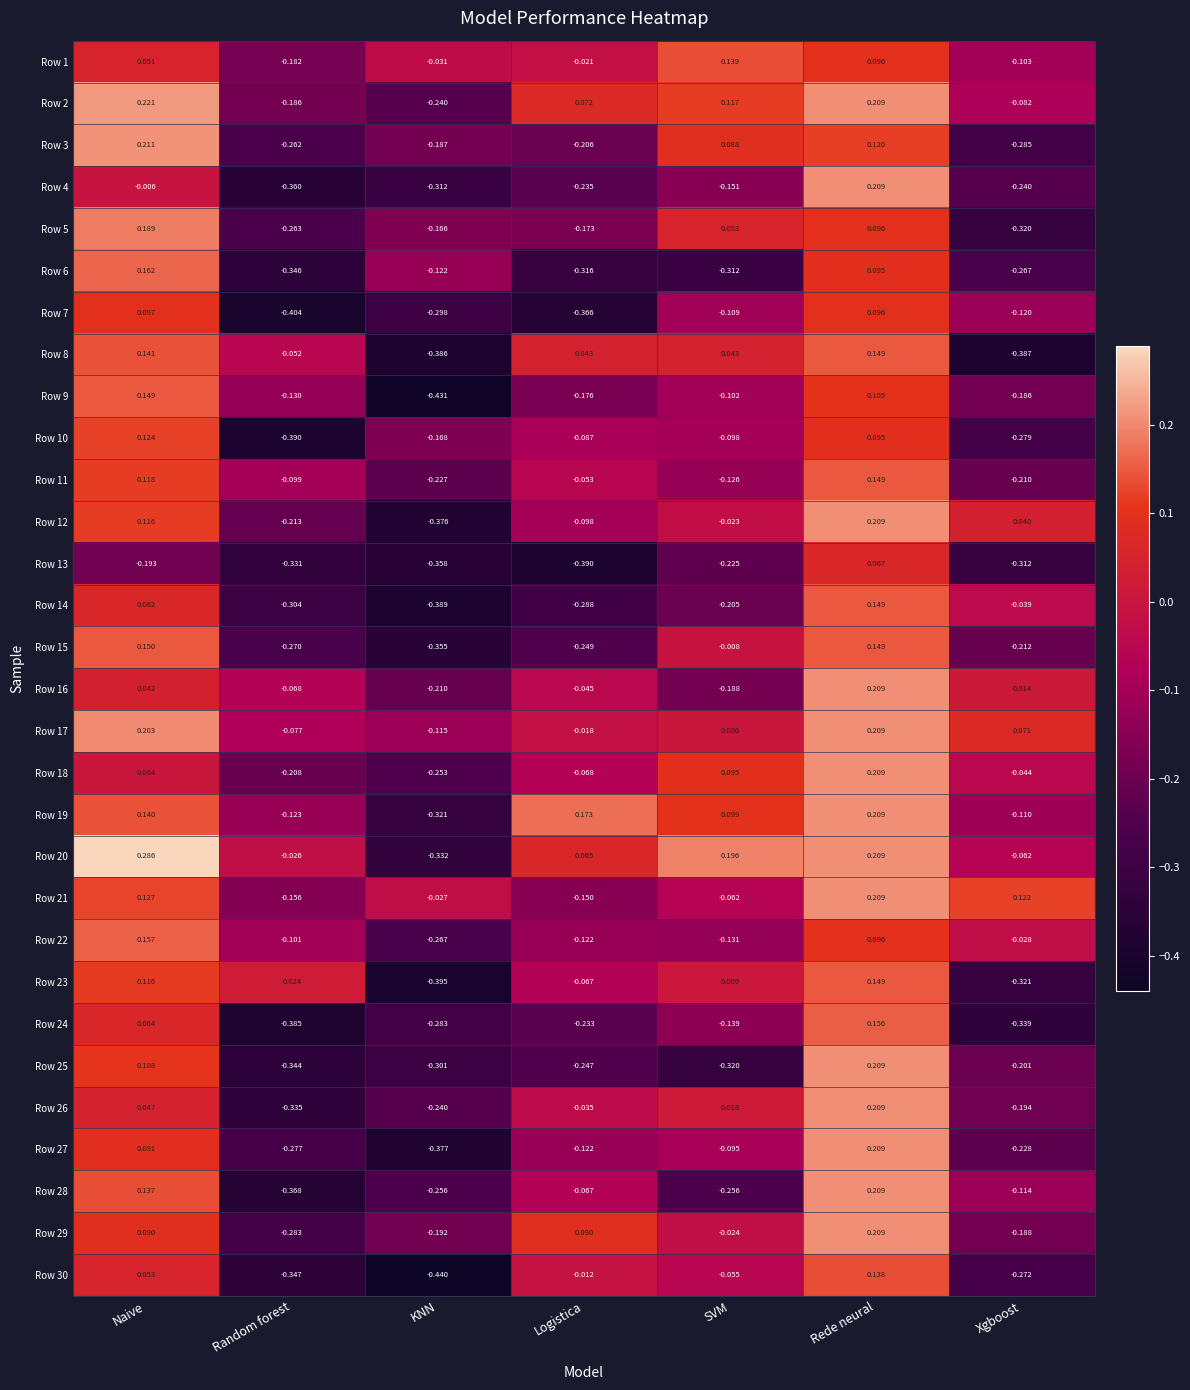

Which series has the largest total across all categories?

Row 20